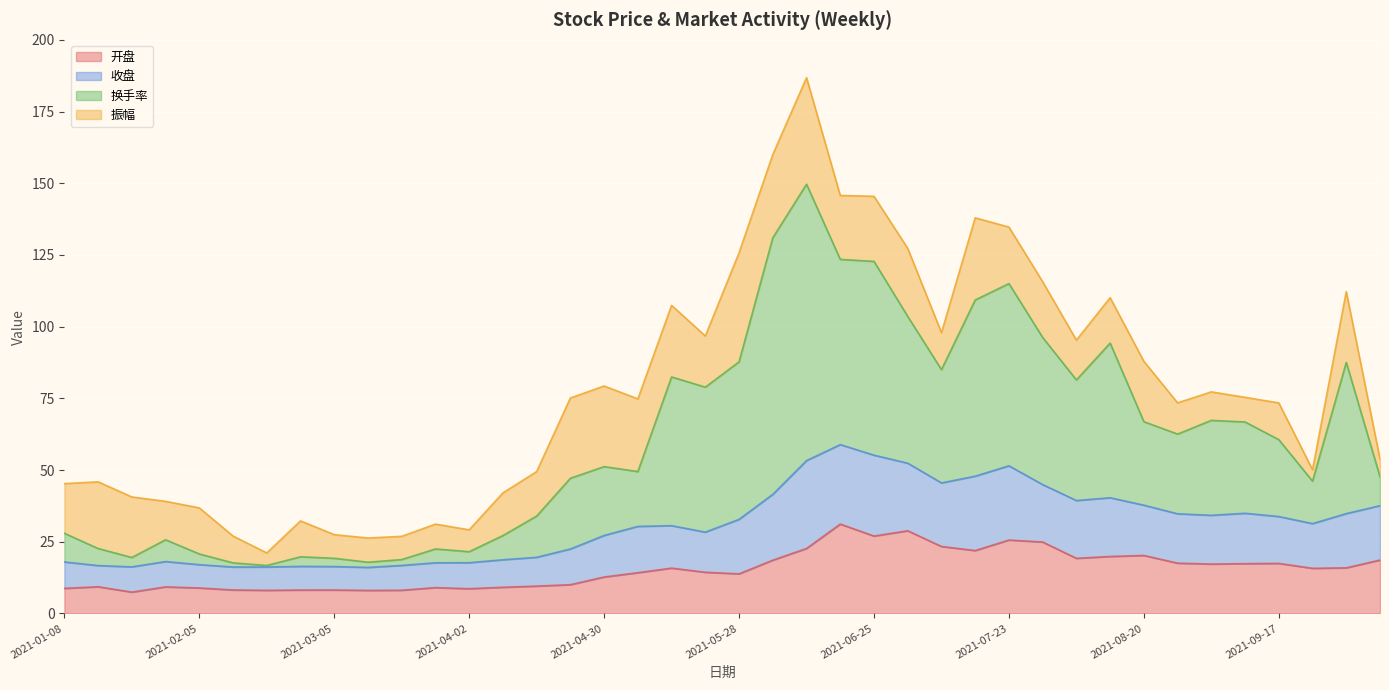

What is the minimum value for 开盘?

7.4